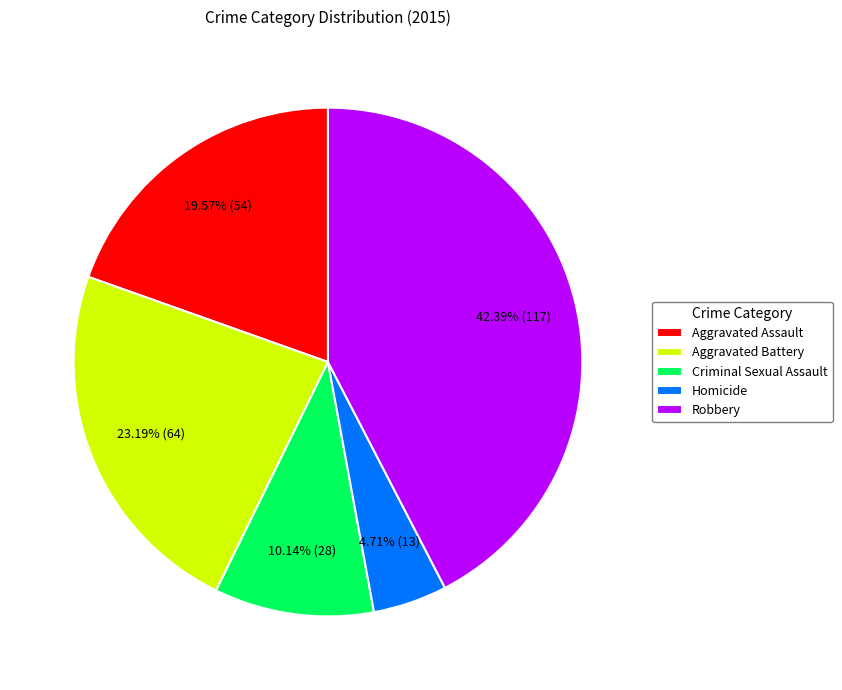

Combined, do Aggravated Battery and Homicide account for over 50%?

No